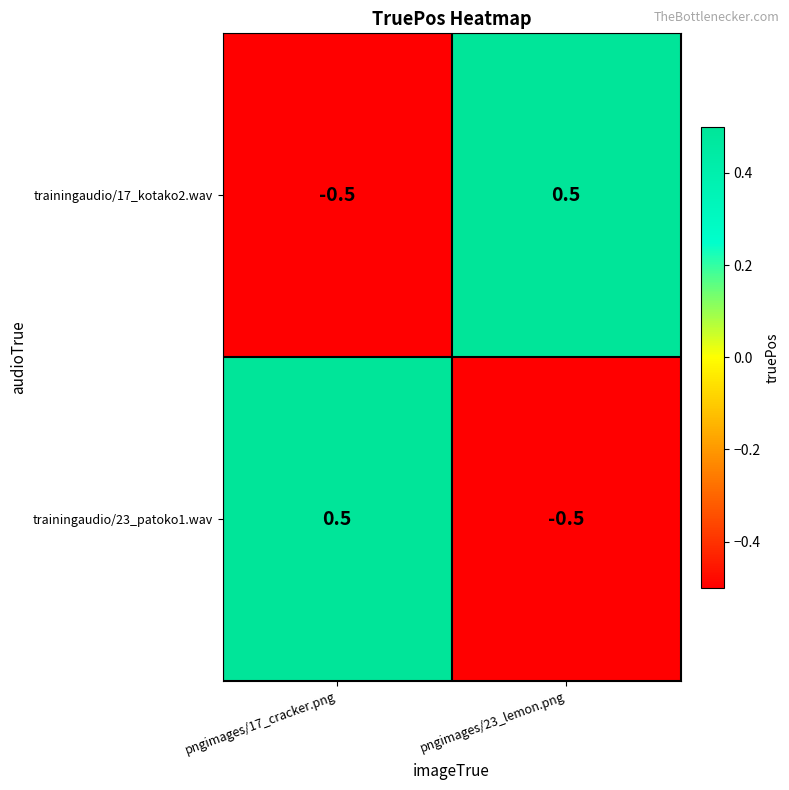

How many series are shown in this chart?

2